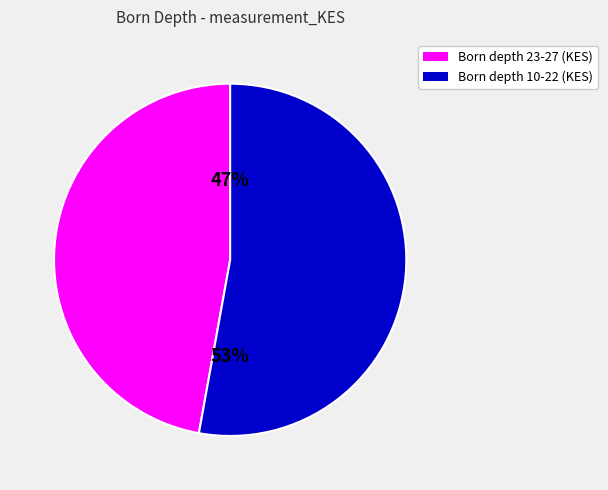

To the nearest percent, what is the difference between the largest and smallest slice percentages?

6%